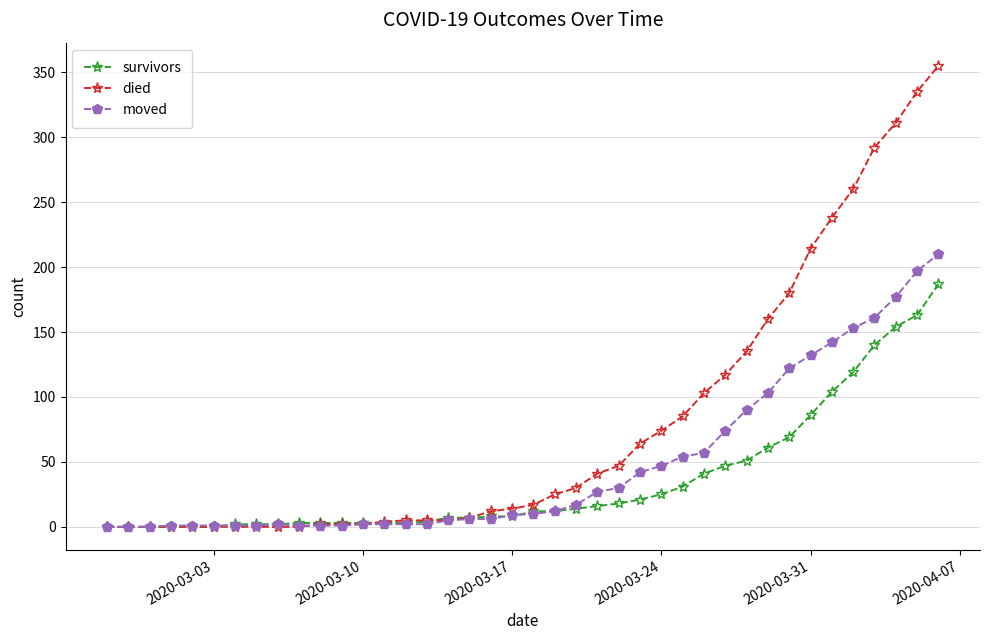

Which series has the largest range (max minus min)?

died